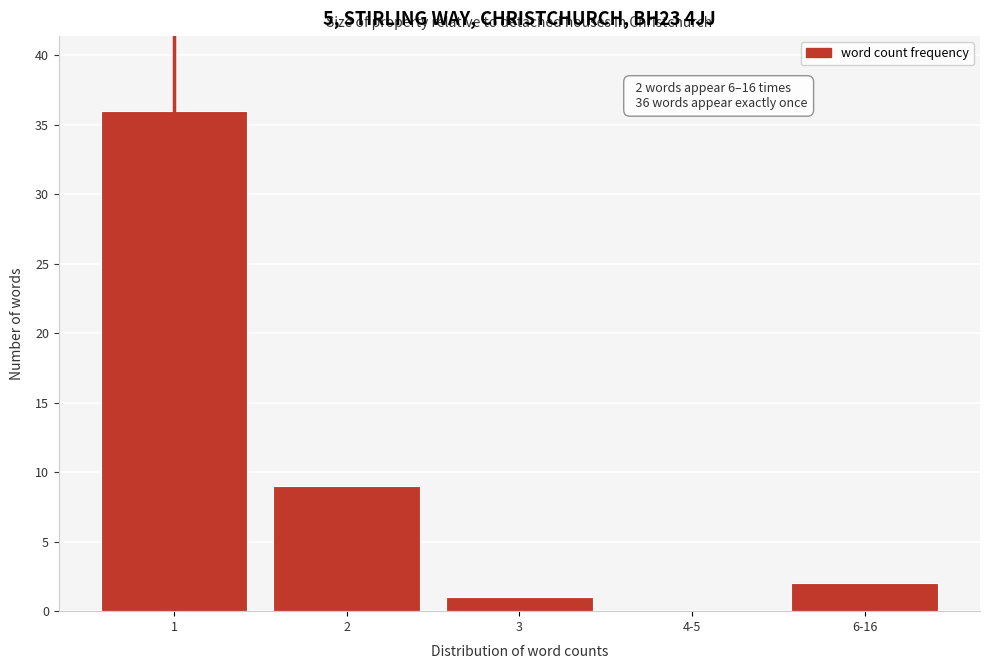

Reading right to left, transcribe all the data shown in this chart.

6-16=2	4-5=0	3=1	2=9	1=36